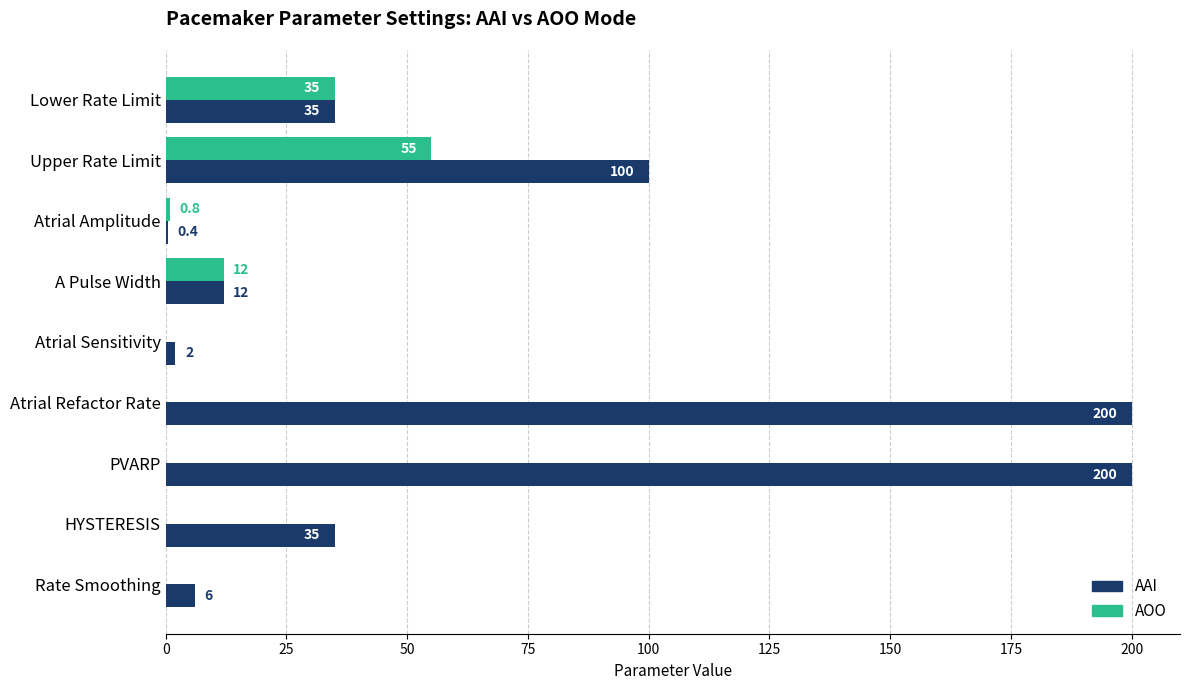

The value of AAI at Lower Rate Limit is 35.0. True or false?

True